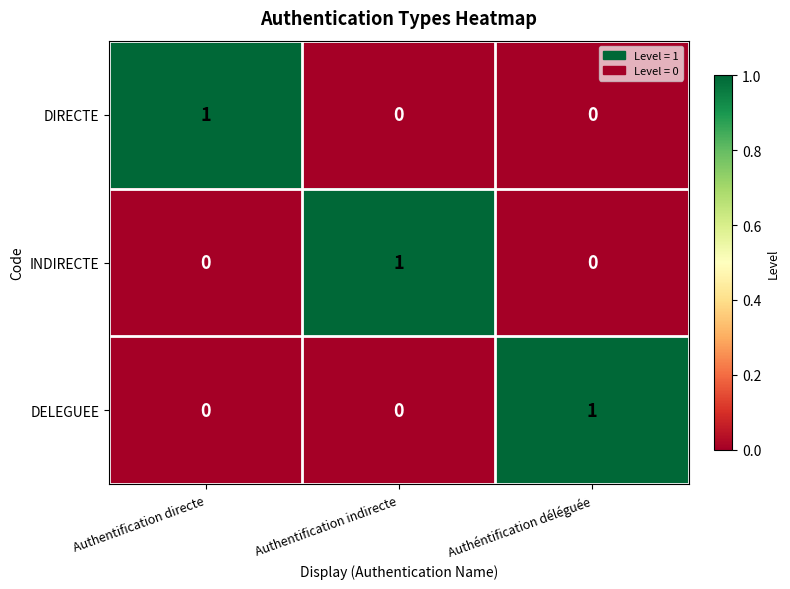

Reading right to left, transcribe all the data shown in this chart.

DIRECTE: 0	0	1
INDIRECTE: 0	1	0
DELEGUEE: 1	0	0